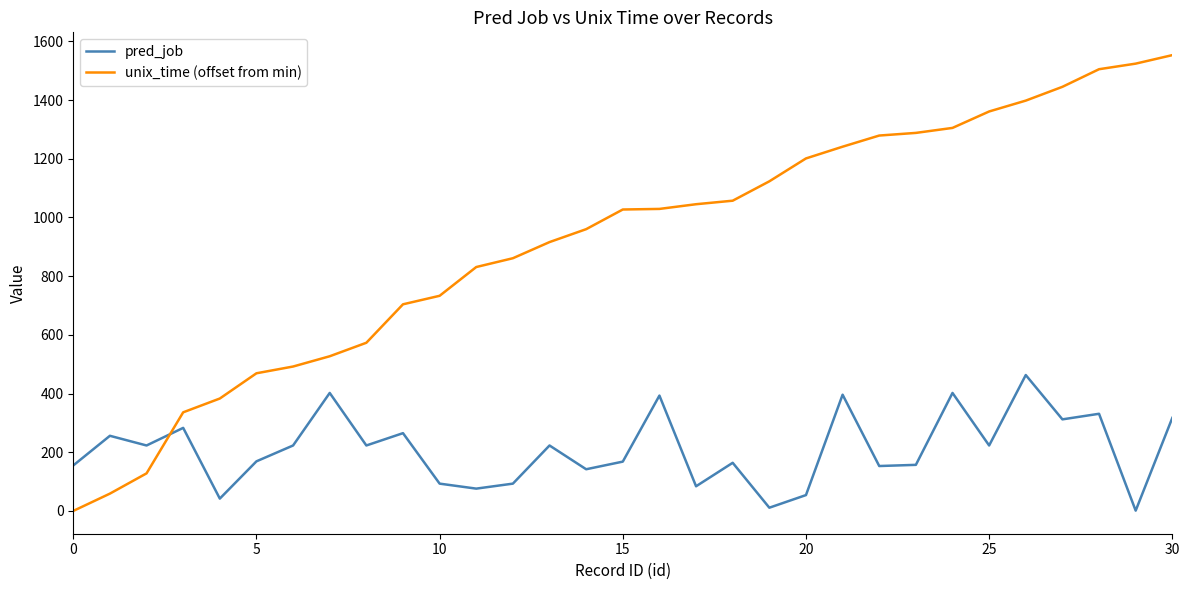

Which series has the largest total across all categories?

unix_time (offset from min)